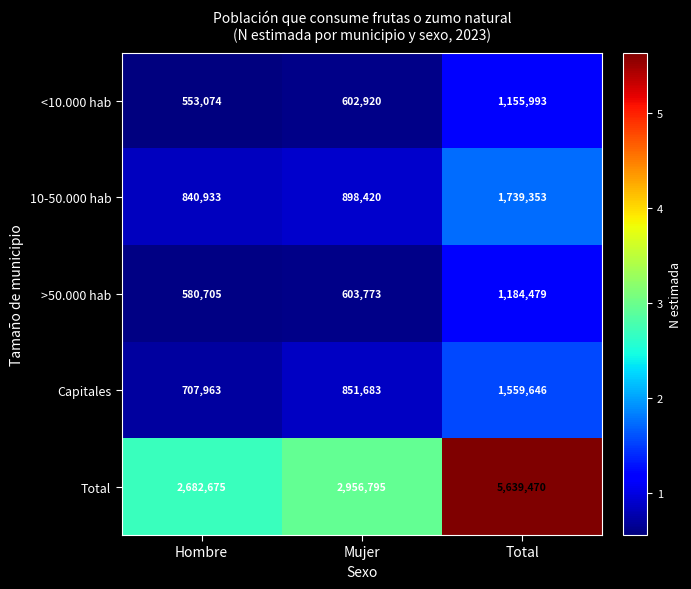

Reading right to left, extract all data points from this chart.

<10.000 hab: 1155993	602920	553074
10-50.000 hab: 1739353	898420	840933
>50.000 hab: 1184479	603773	580705
Capitales: 1559646	851683	707963
Total: 5639470	2956795	2682675